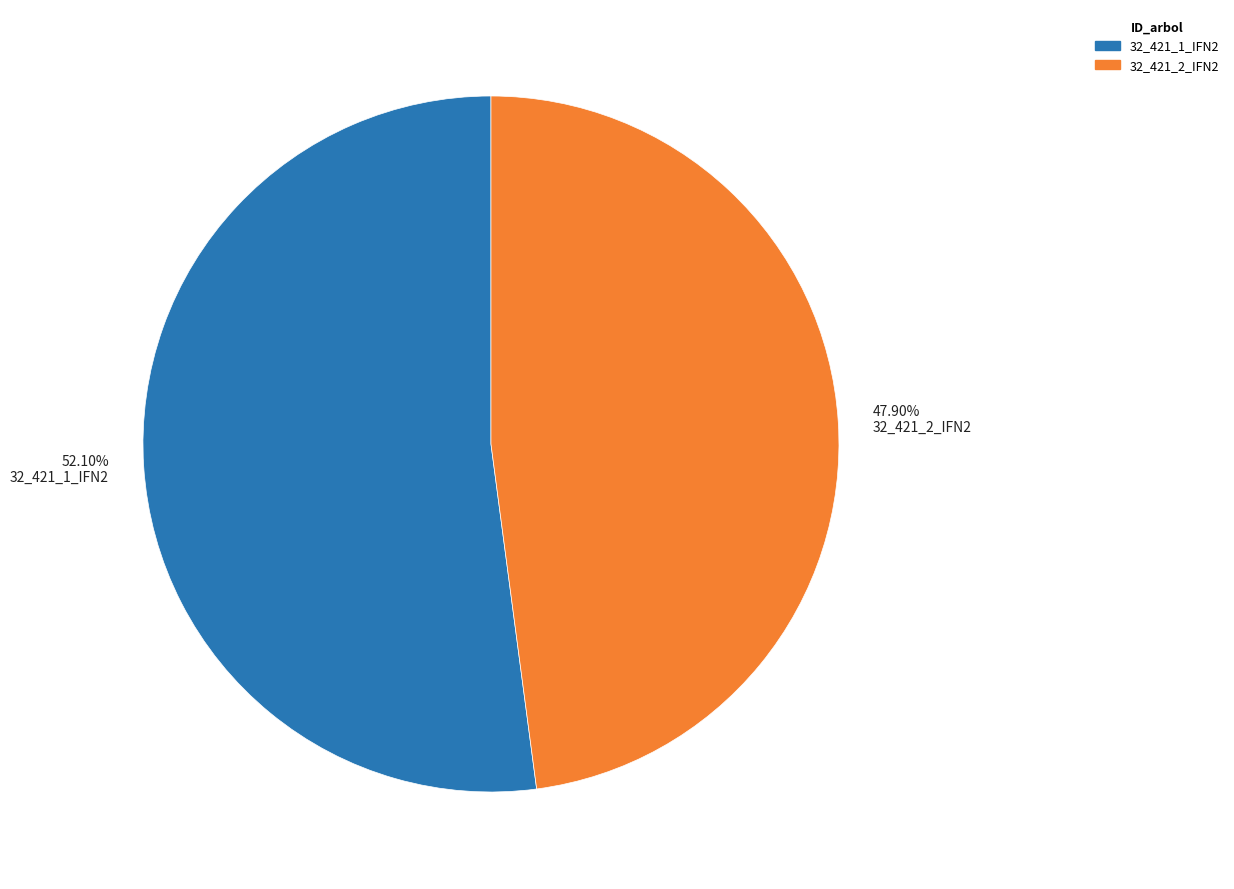

Approximately how many times larger is the value at 47.90% 32_421_2_IFN2 compared to 52.10% 32_421_1_IFN2?

0.9